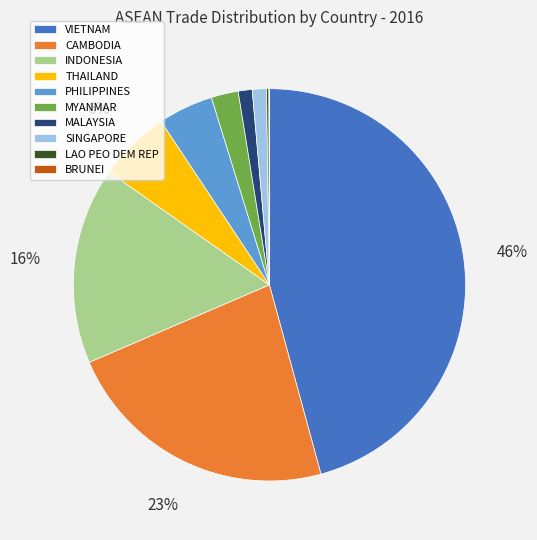

What is the largest slice in the pie chart?

VIETNAM